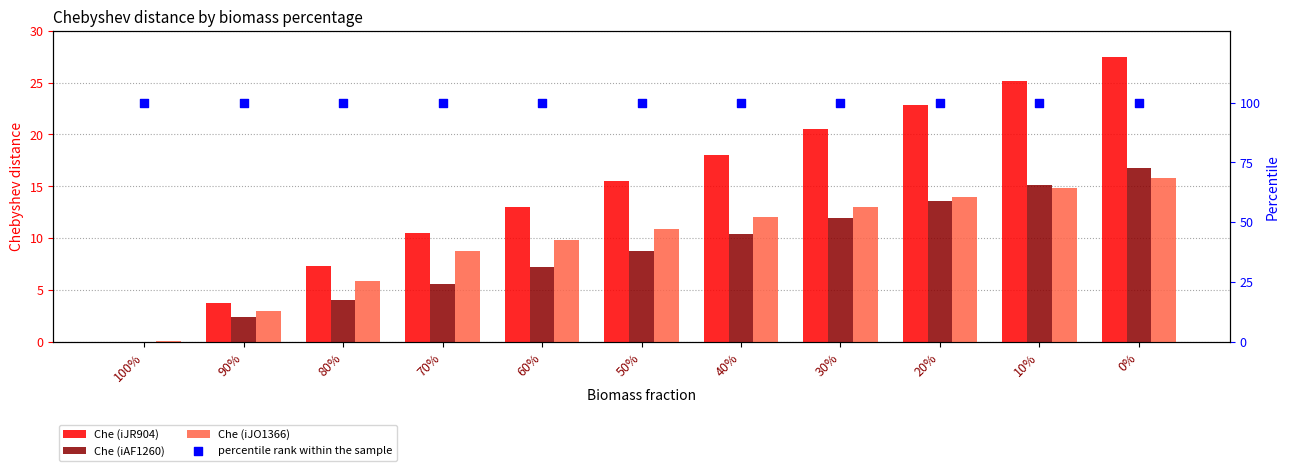

What is the total value across all series at 10%?

155.2